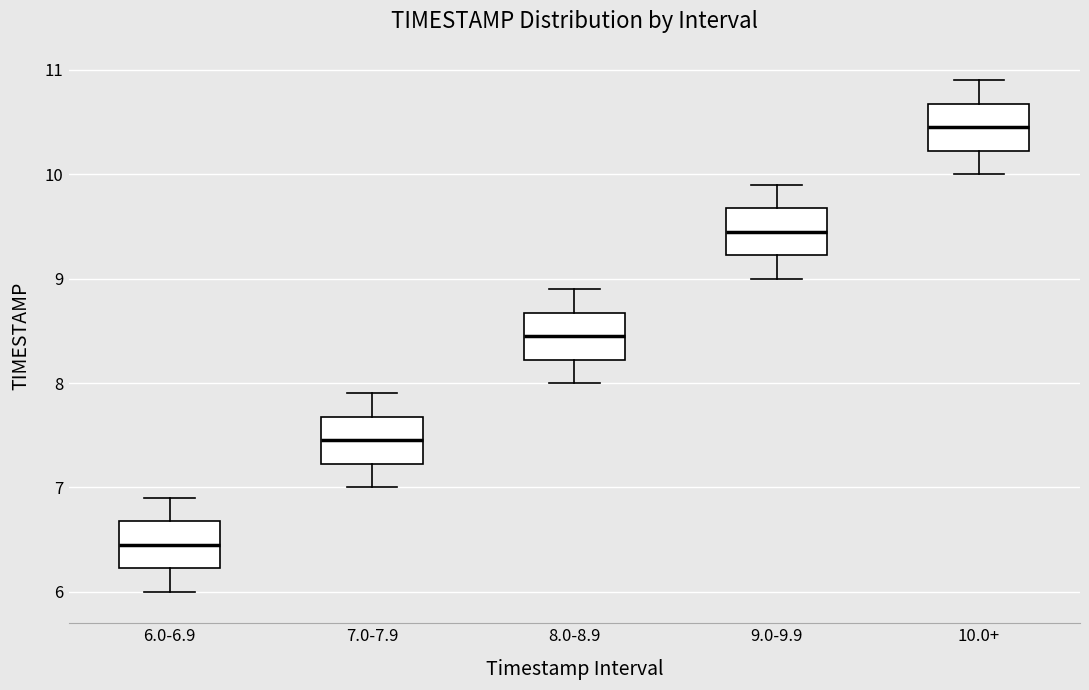

Where does the lower whisker of the box for 6.0-6.9 end on the y-axis? The values are not printed on the chart, so give them approximately, as read against the axis.

6.0